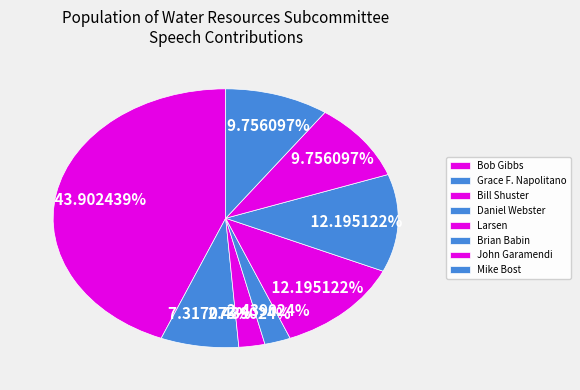

Count the number of slices in the pie.

8